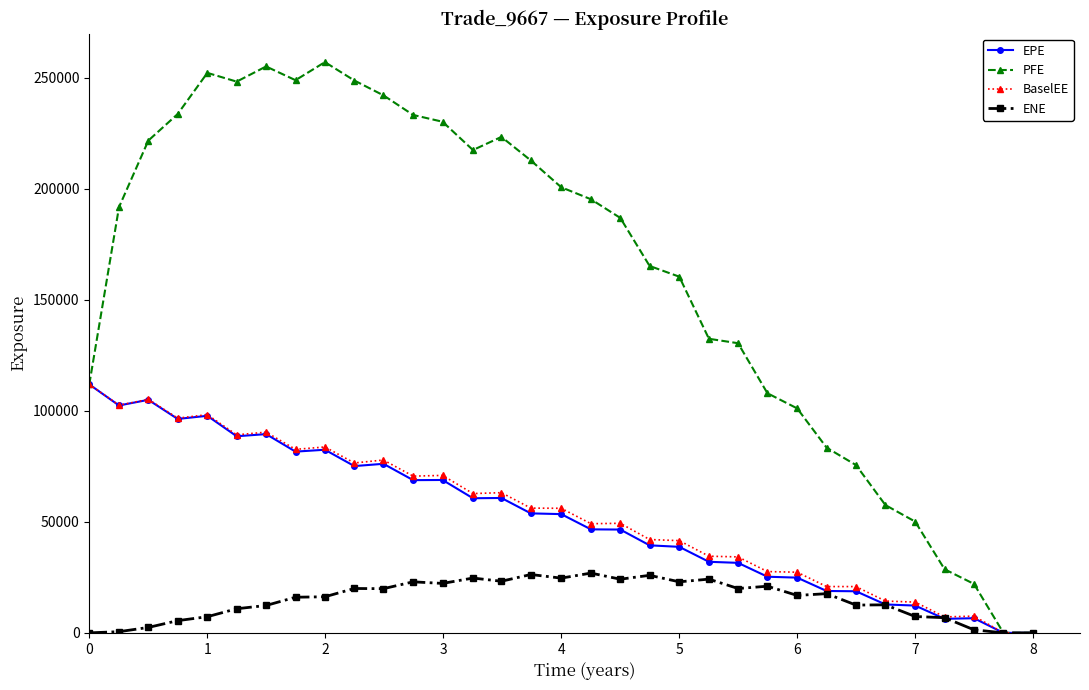

Which series has the largest total across all categories?

PFE